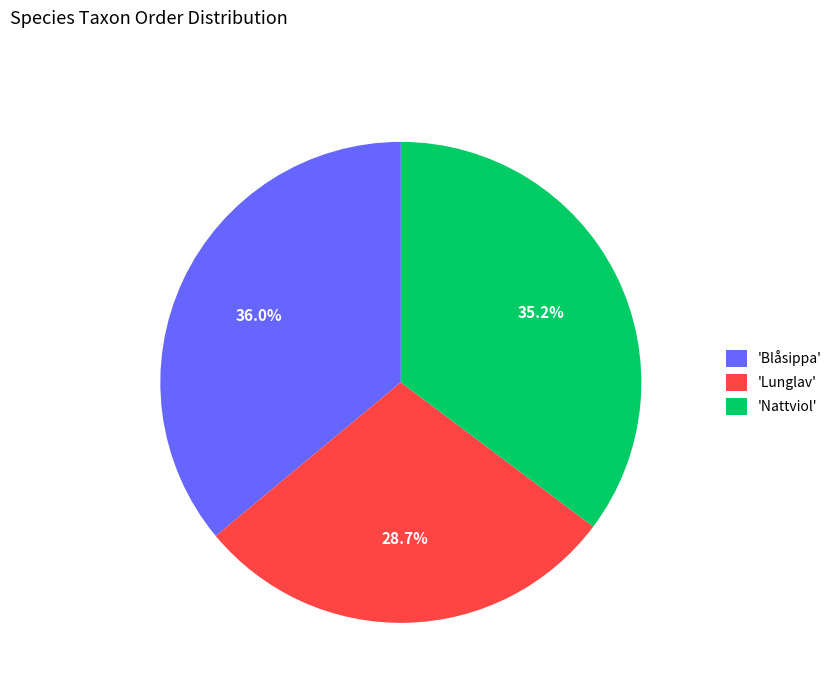

How many slices are in this pie chart?

3